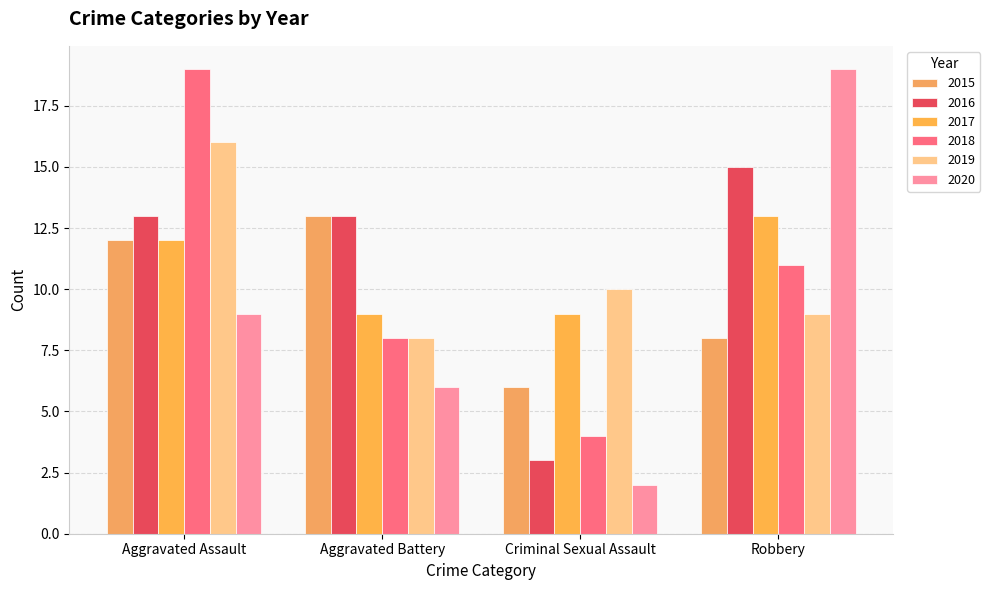

What is the total value across all series at Criminal Sexual Assault?

34